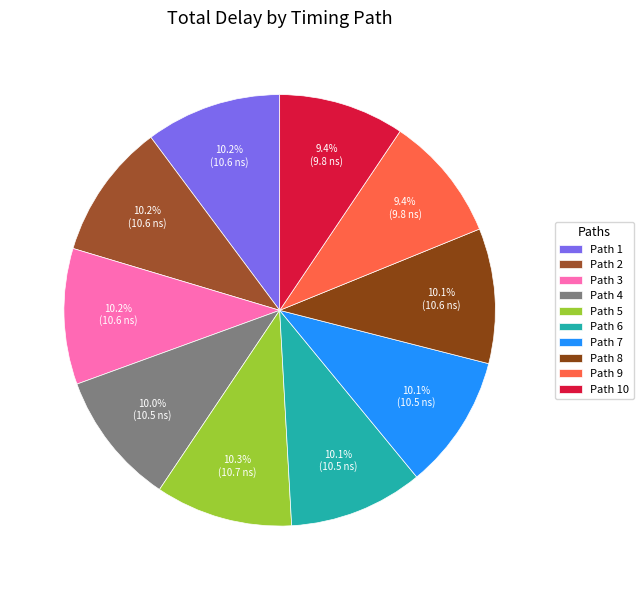

To the nearest percent, what percentage of the pie is Path 3?

10%